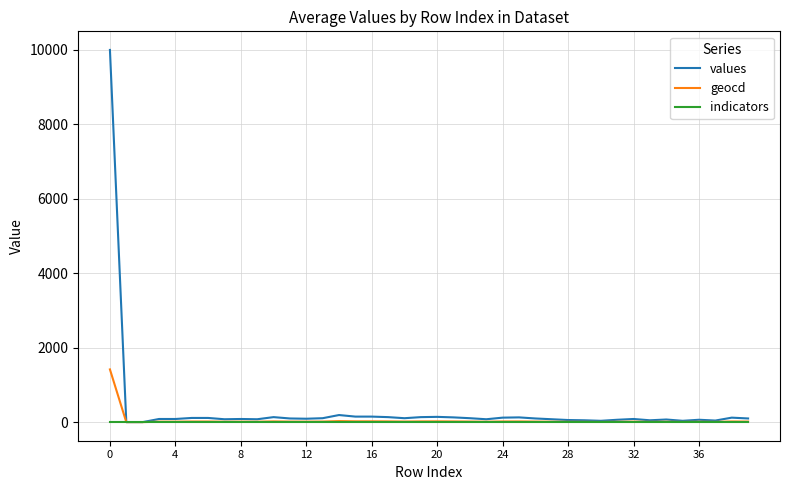

Rank the series by their maximum value, from highest to lowest.

values, geocd, indicators